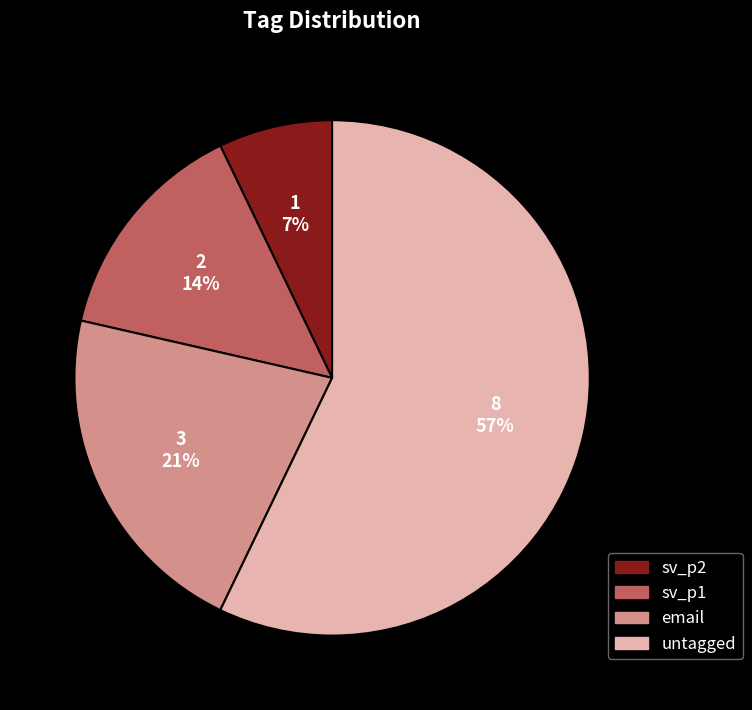

How many slices are in this pie chart?

4